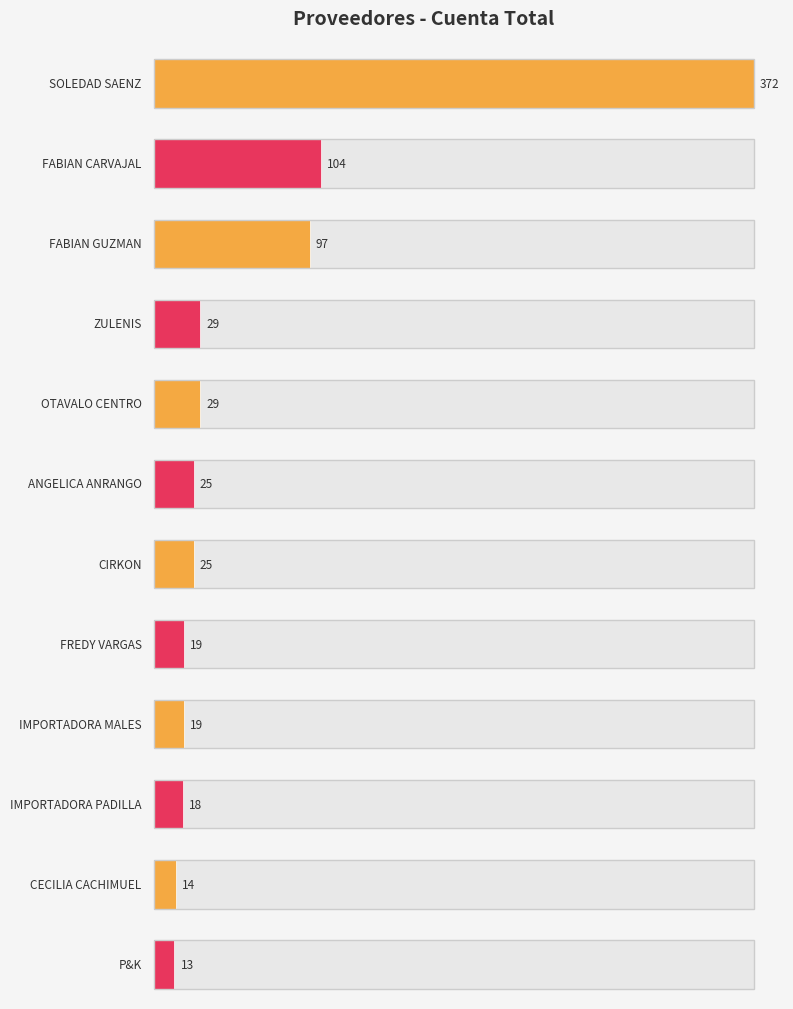

True or false: the data shows 29 at ZULENIS.

True